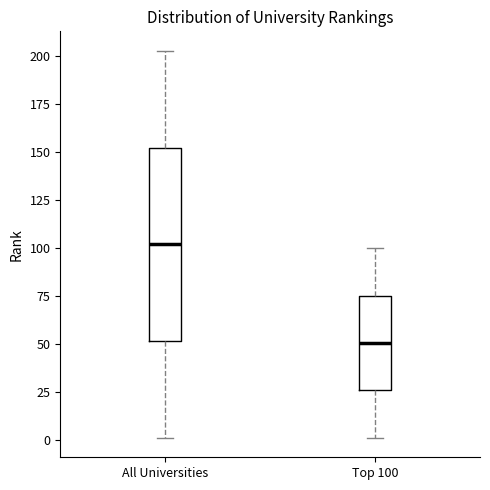

Reading left to right, transcribe this box plot: for each box, give where its median line is, the range the box spans, and where its two whiskers end, as read against the y-axis. The values are not printed on the chart, so give them approximately, as read against the axis.

All Universities: median 100, box 50 to 155, whiskers 0 to 205
Top 100: median 50, box 25 to 75, whiskers 0 to 100